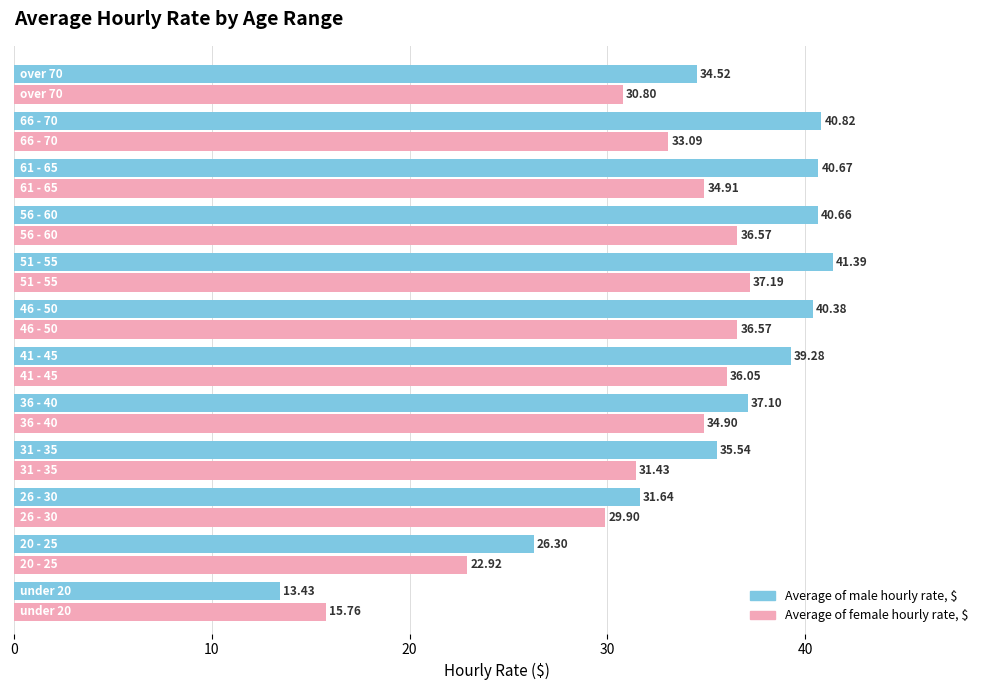

List the series in order of their peak value, highest first.

Average of male hourly rate, $, Average of female hourly rate, $